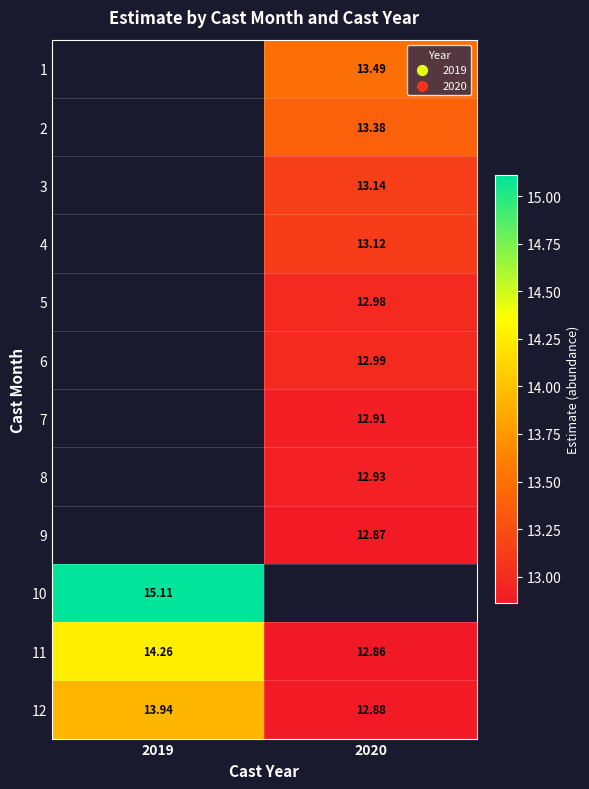

List the labels in order of 8 value, smallest first.

2019, 2020